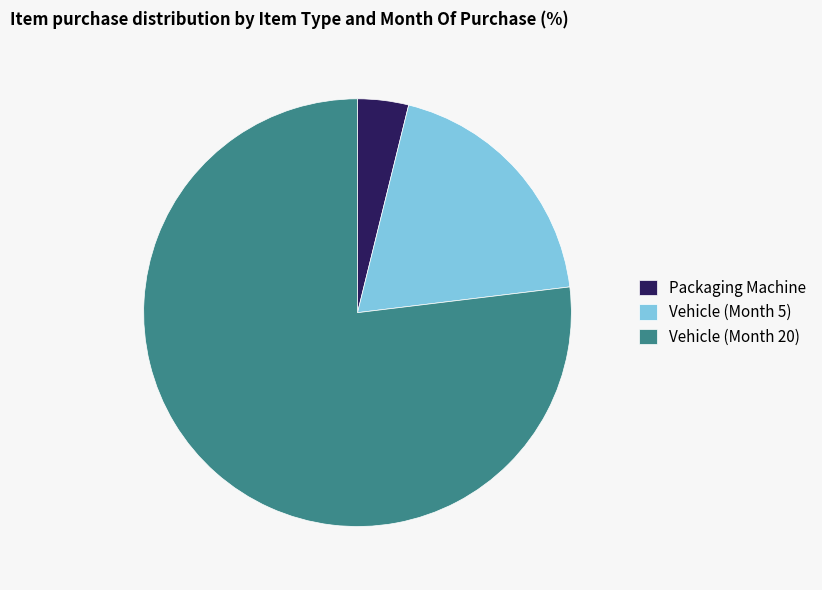

Which has a higher value, Vehicle (Month 20) or Vehicle (Month 5)?

Vehicle (Month 20)